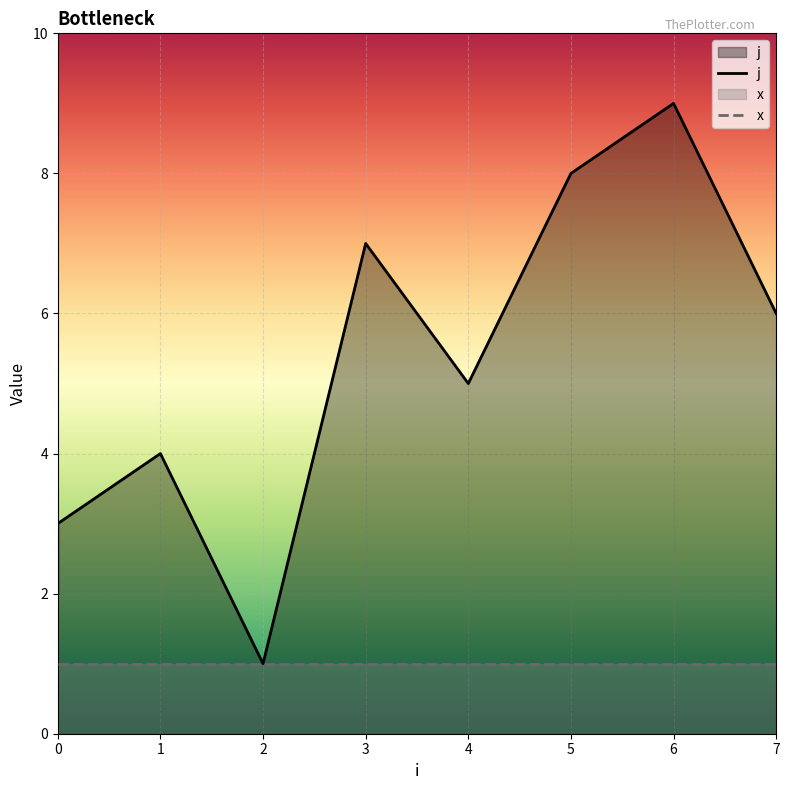

Is it true that the value at 1 is 4?

True